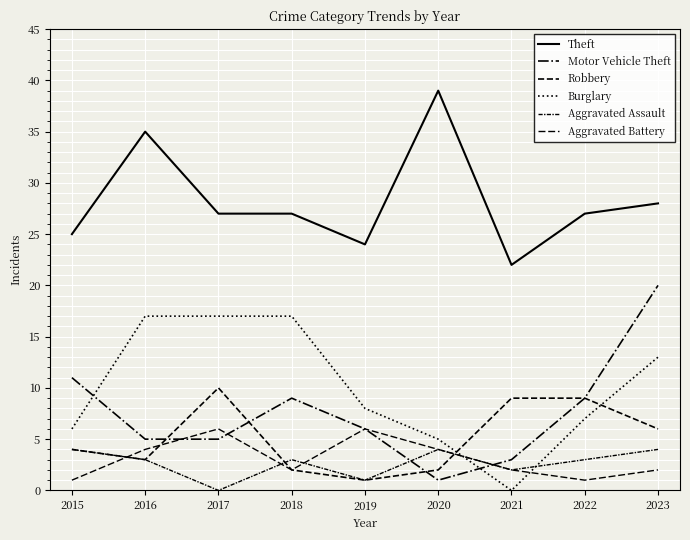

How many Aggravated Assault values are between 2 and 4?

7